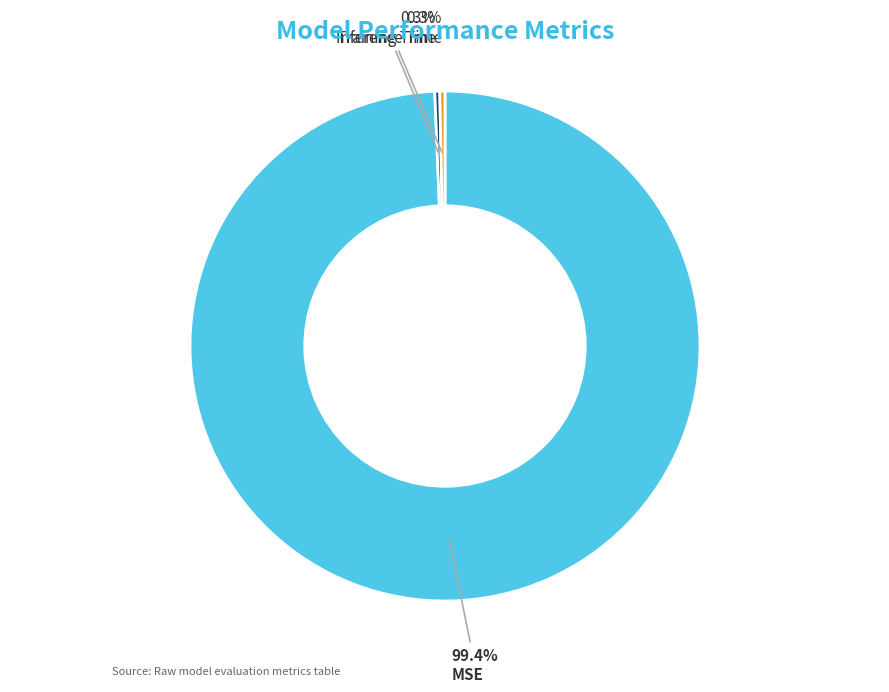

Is Training Time the majority of the pie?

No